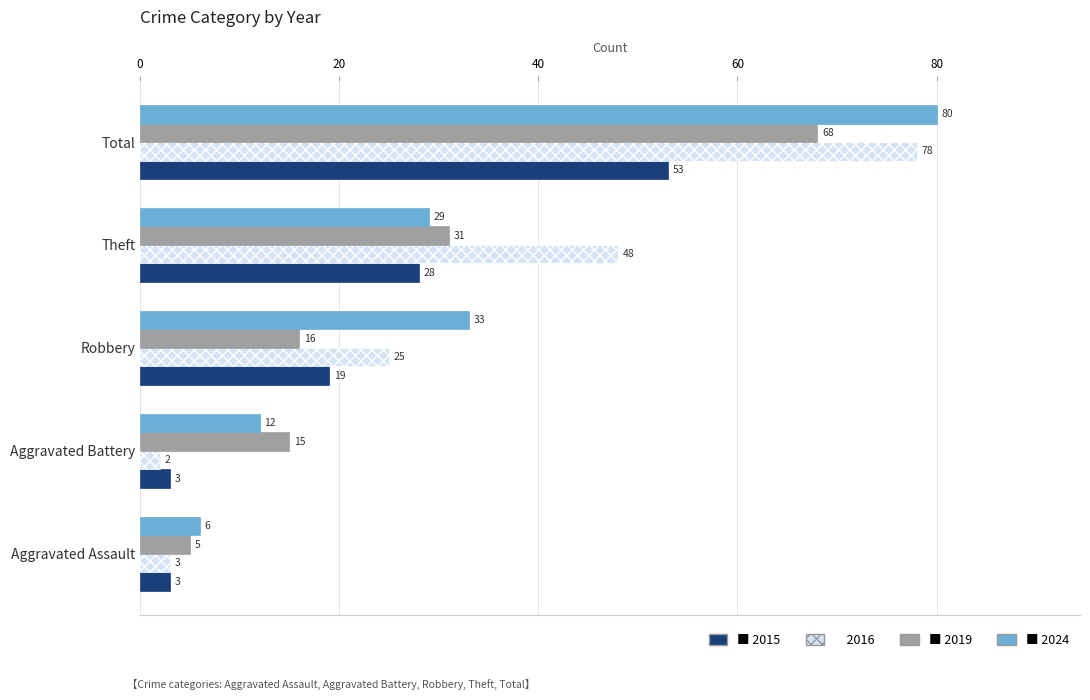

Which category has the lowest value across all series?

Aggravated Battery